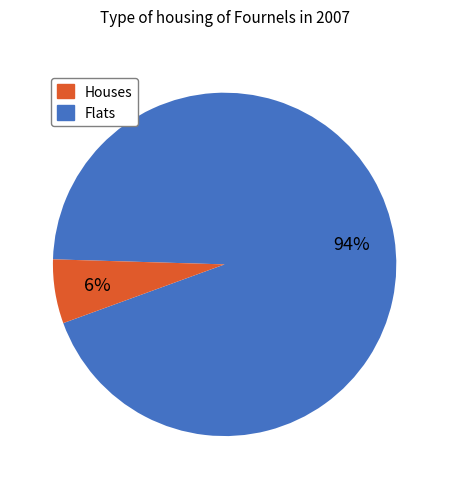

Is there a majority slice in this chart?

Yes